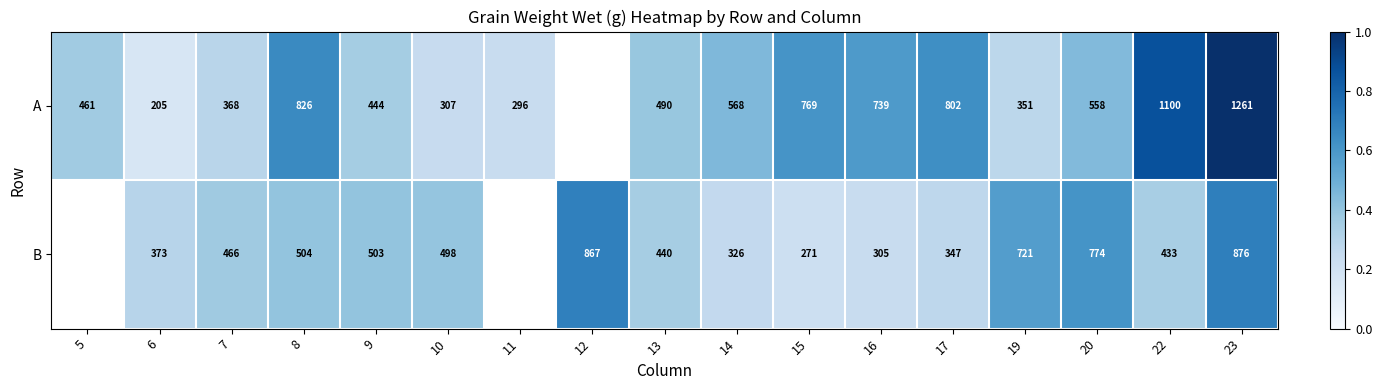

Is the value of B at 10 greater than the value of A at 19?

Yes